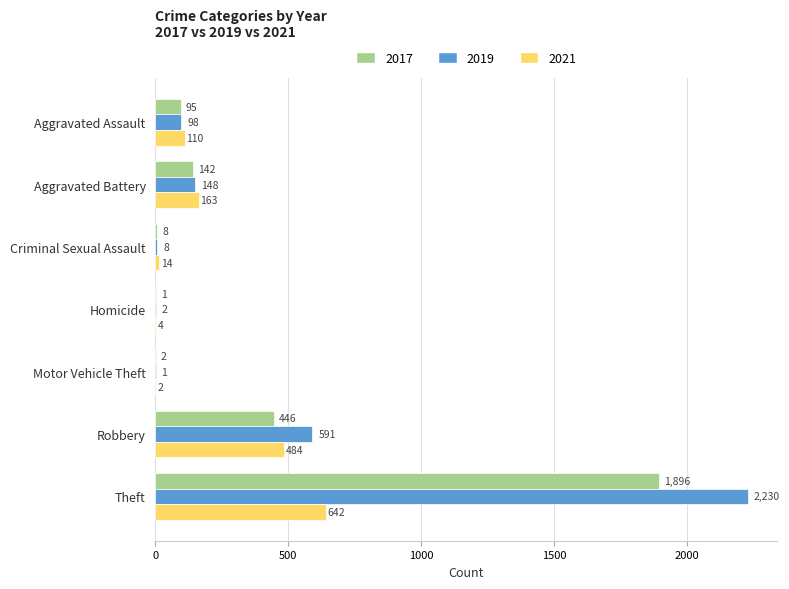

How many series are shown in this chart?

3